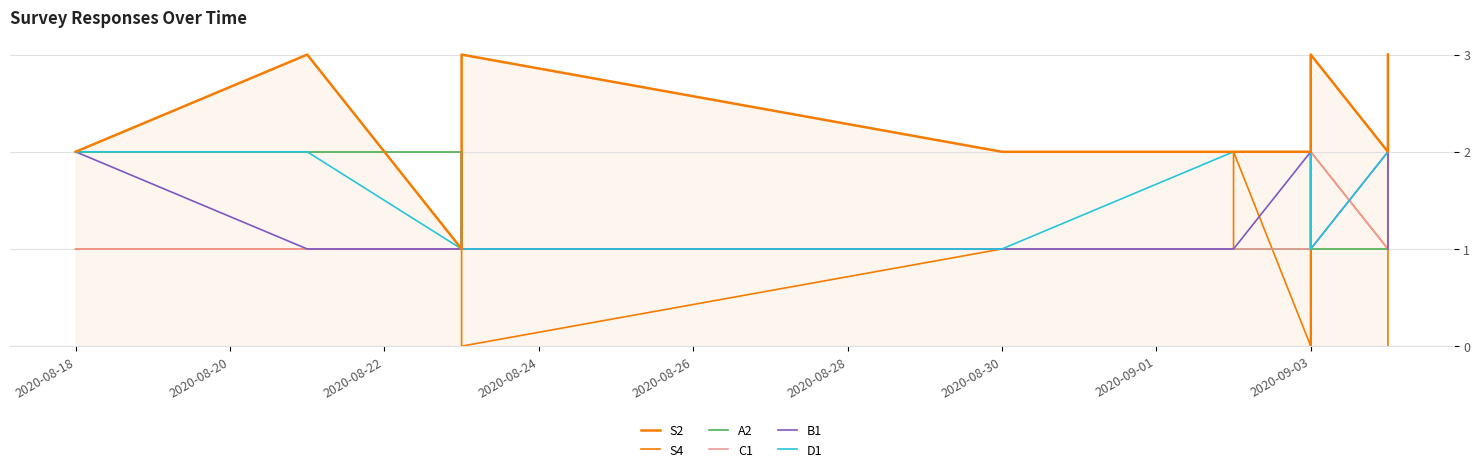

Which series has the largest total across all categories?

S2